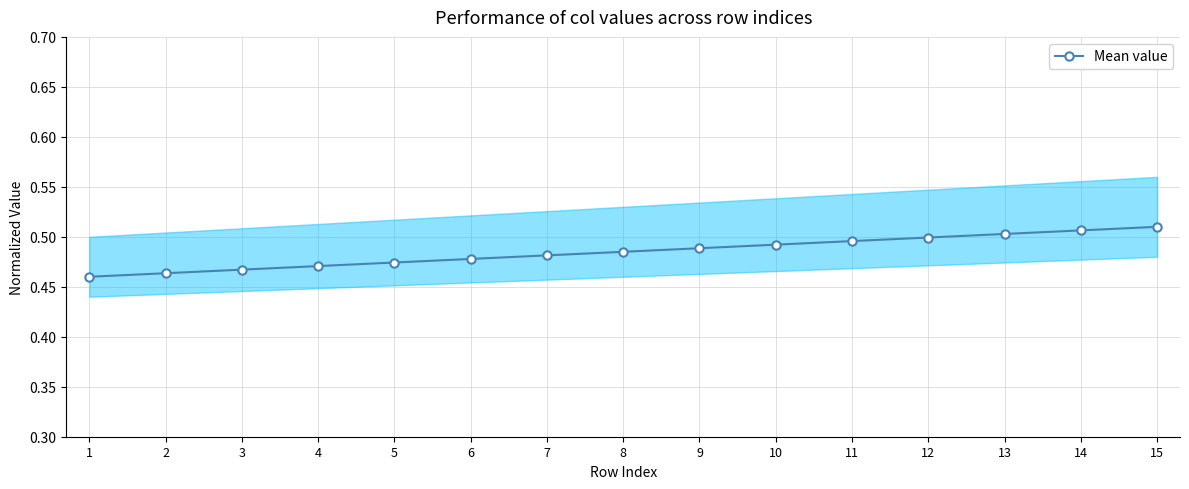

Reading left to right, transcribe all the data shown in this chart.

1=0.5	2=0.5	3=0.5	4=0.5	5=0.5	6=0.5	7=0.5	8=0.5	9=0.5	10=0.5	11=0.5	12=0.5	13=0.5	14=0.5	15=0.5